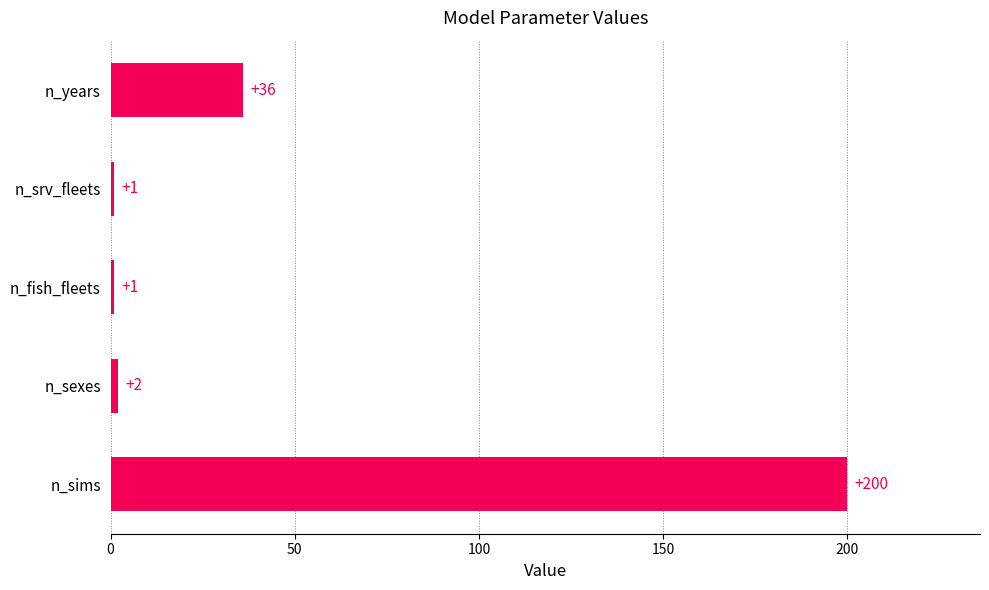

Are the bars grouped side by side (vs. stacked)?

No